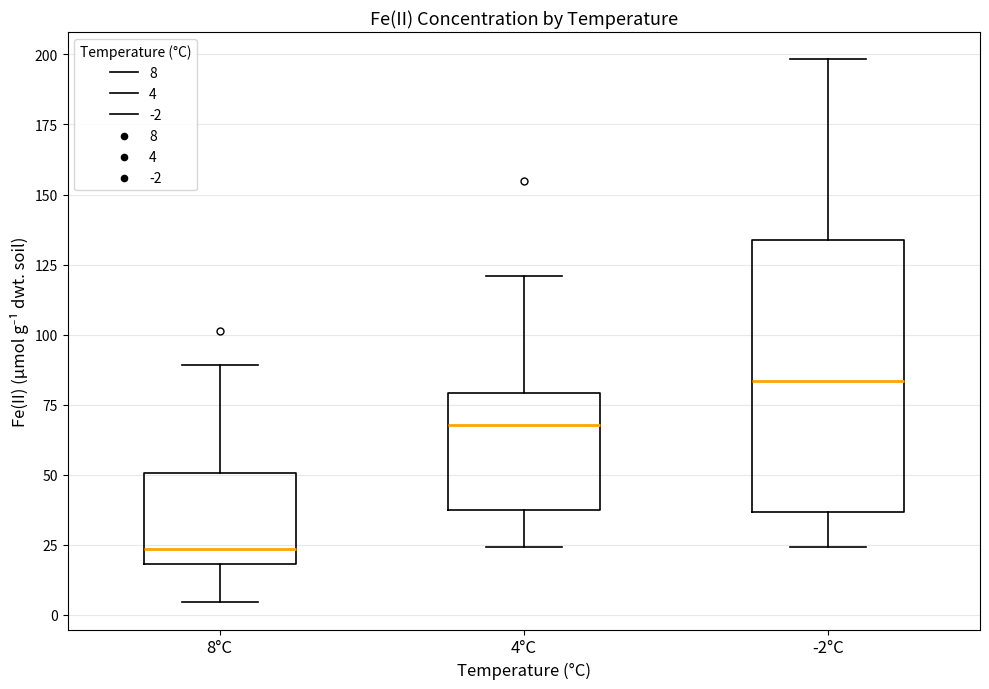

Which box's median line is the highest?

-2°C